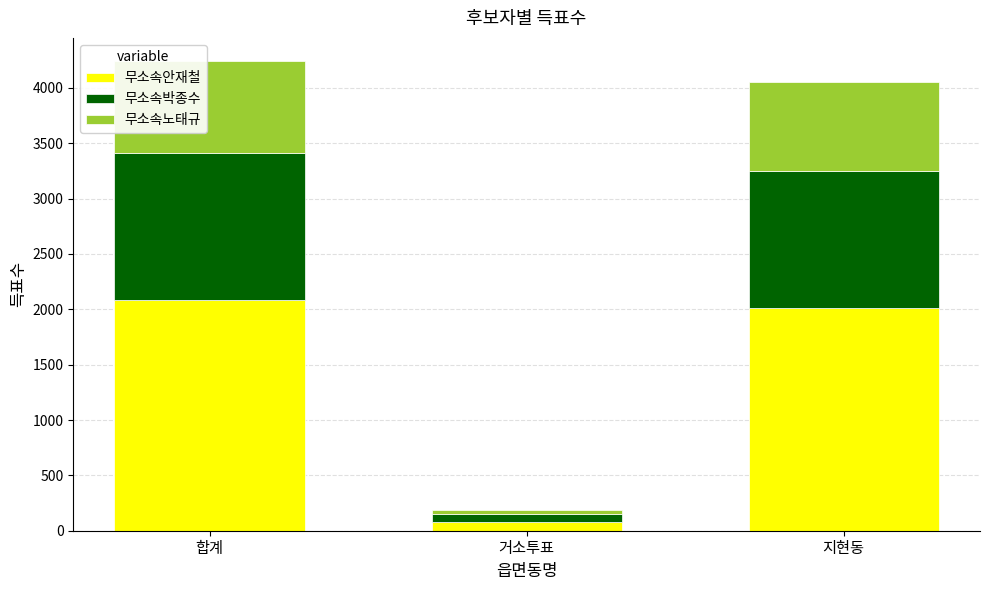

At which label is 무소속안재철 closest to 1079?

지현동